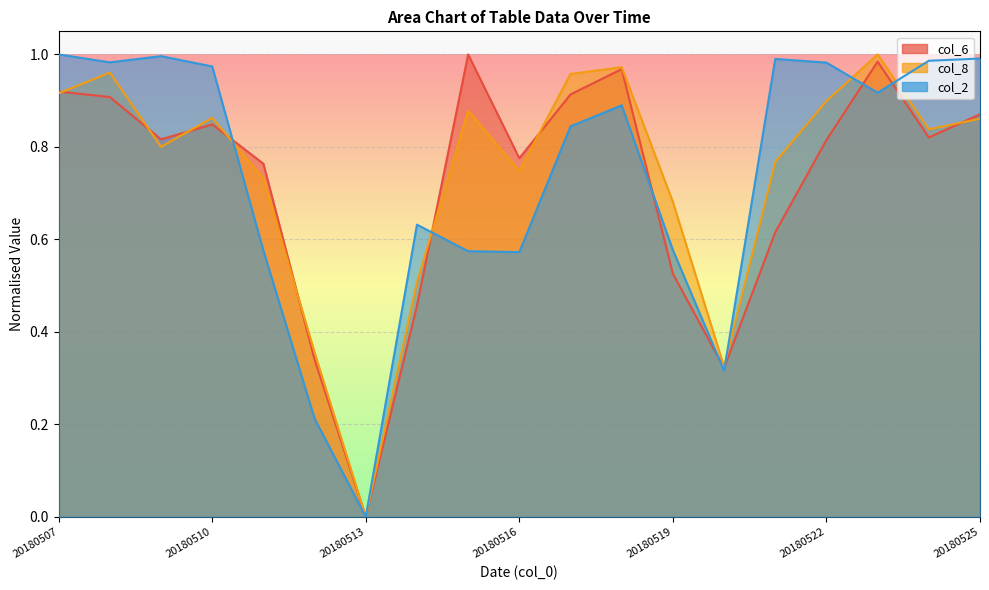

True or false: col_2 and col_8 cross at least once.

True